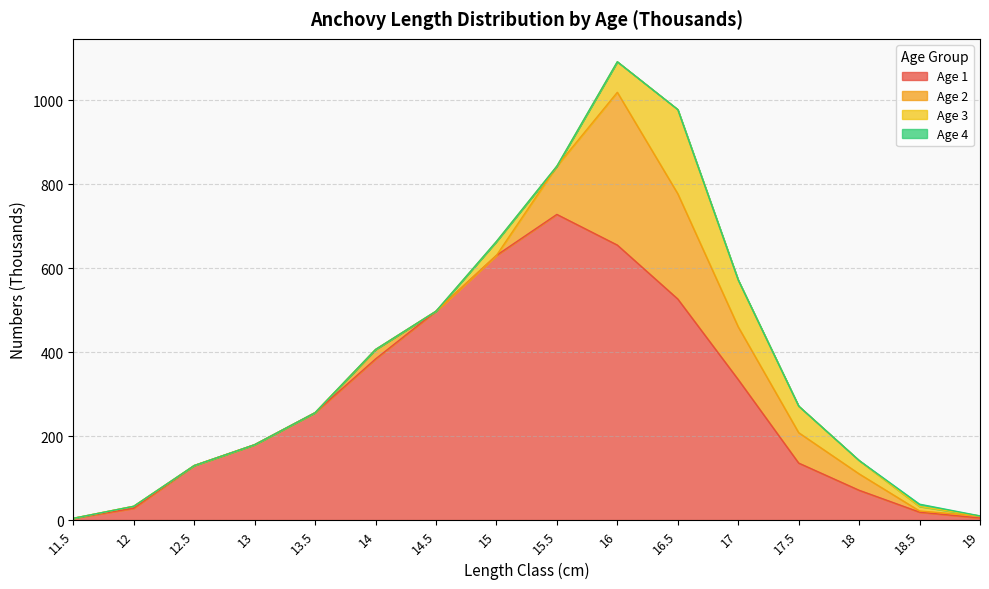

What is the total value across all series at 16.5?

978.1